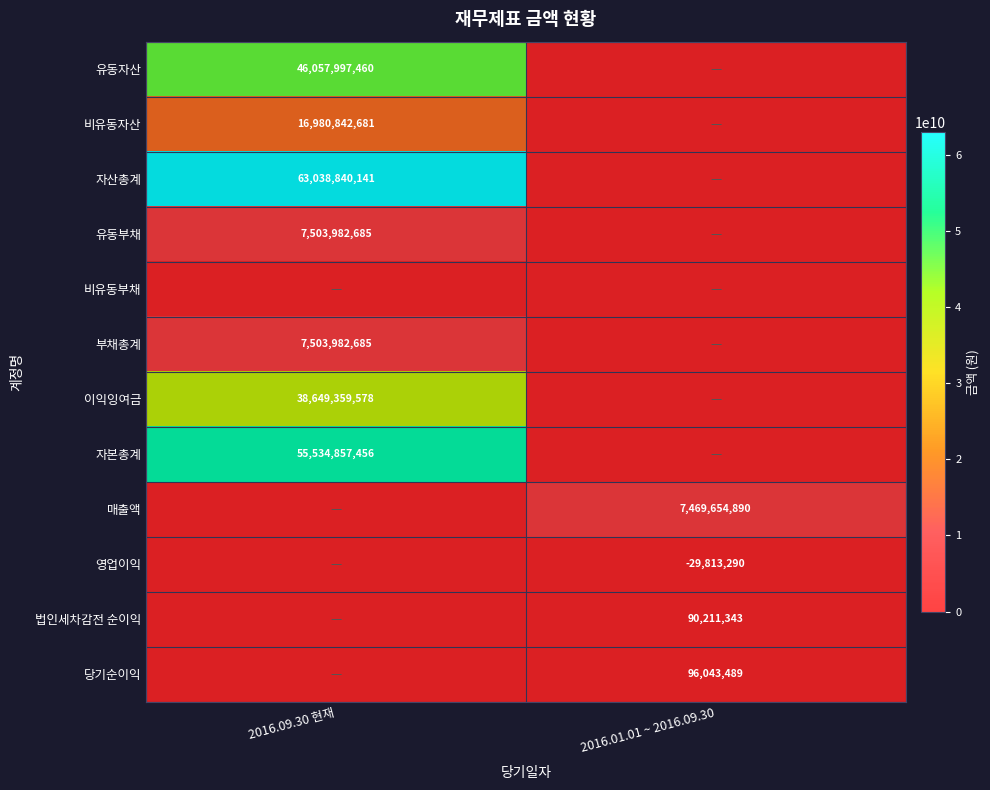

The 당기순이익 series shows 96043489 at 2016.01.01 ~ 2016.09.30. True or false?

True